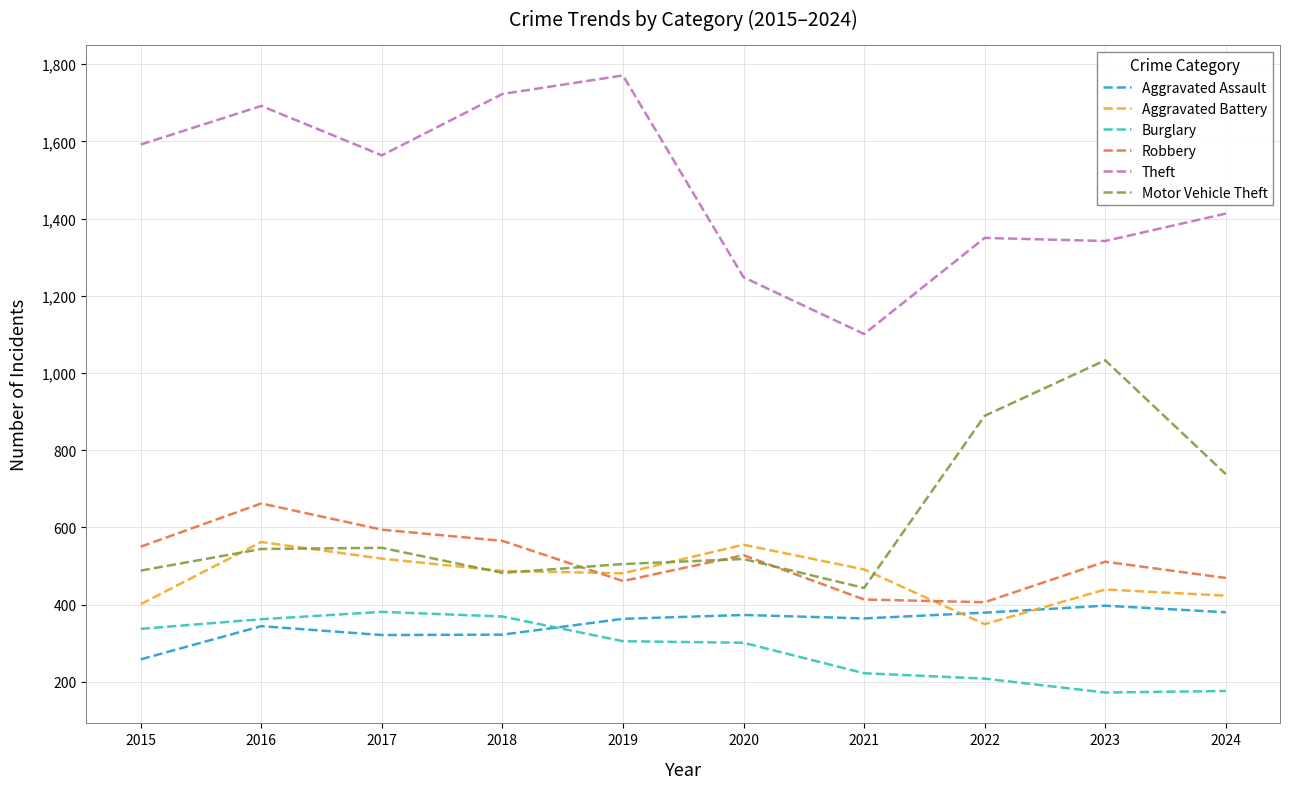

True or false: Burglary and Robbery intersect in this chart.

False